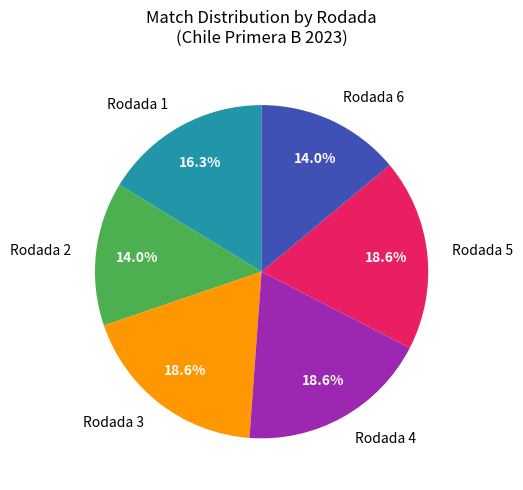

Between Rodada 6 and Rodada 5, which is larger?

Rodada 5